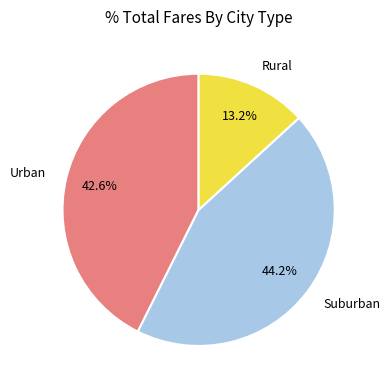

Between Rural and Urban, which is larger?

Urban